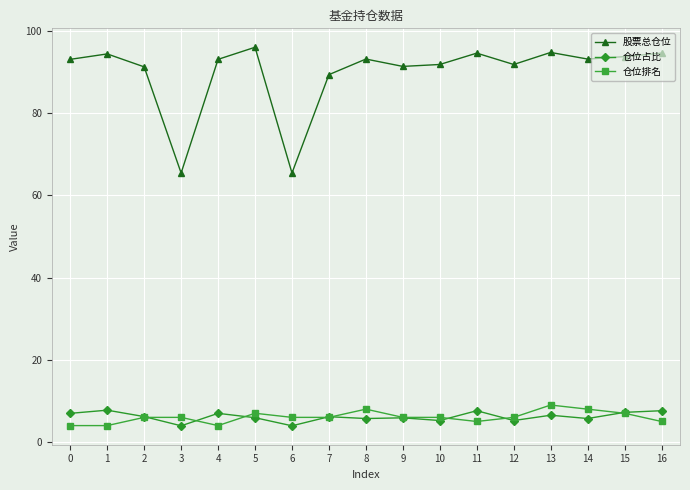

Which label corresponds to the largest value in the chart?

5